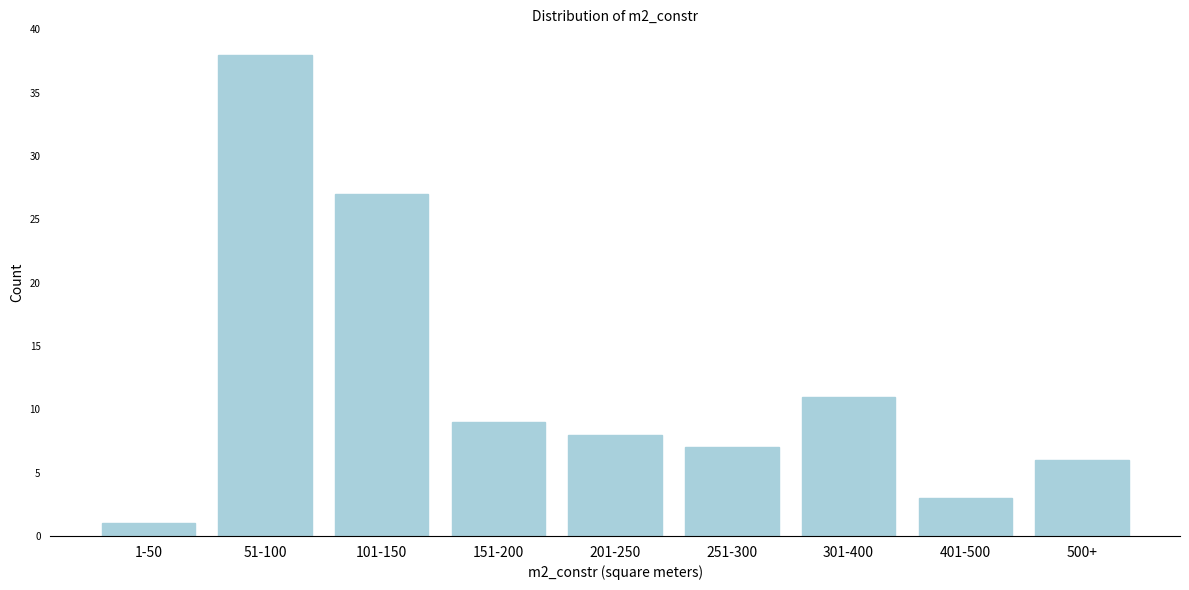

Reading left to right, extract all data points from this chart.

1-50=1	51-100=38	101-150=27	151-200=9	201-250=8	251-300=7	301-400=11	401-500=3	500+=6